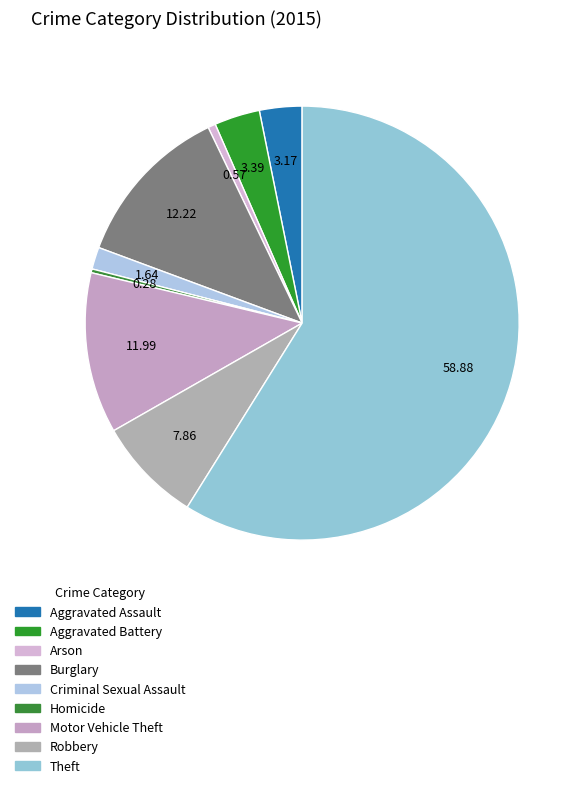

True or false: Arson accounts for 11% of the total.

False